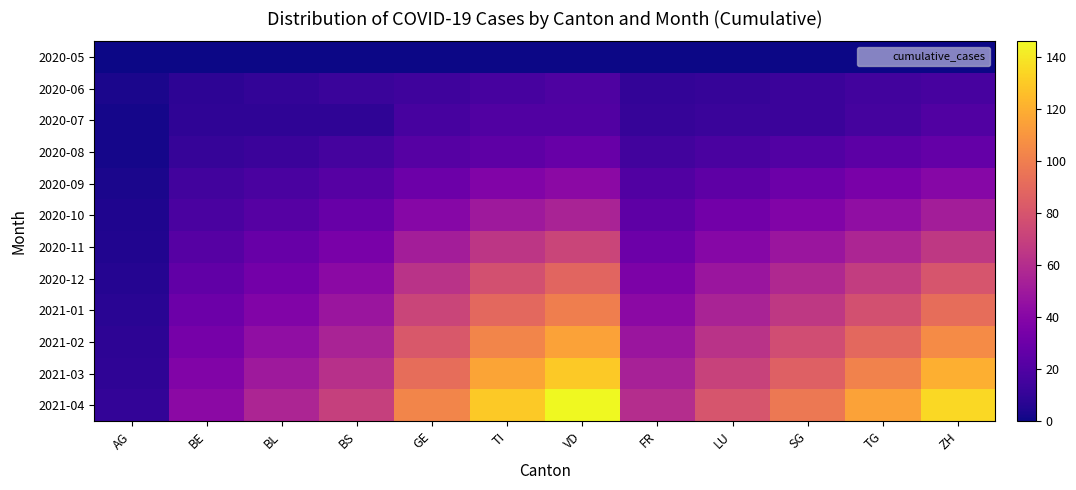

List the series in order of their peak value, highest first.

2021-04, 2021-03, 2021-02, 2021-01, 2020-12, 2020-11, 2020-10, 2020-09, 2020-08, 2020-07, 2020-06, 2020-05